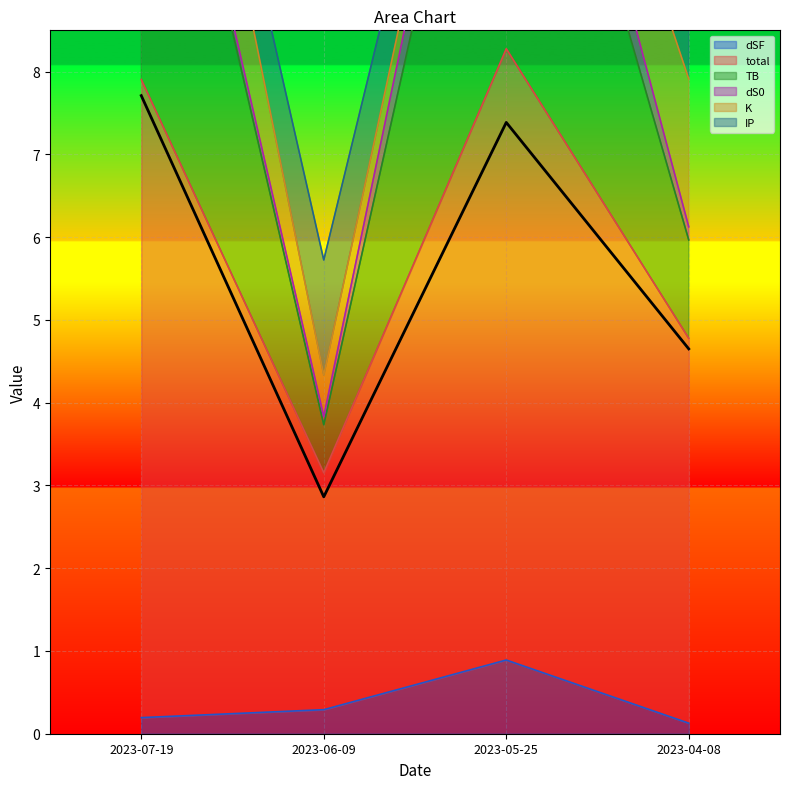

Rank the categories by dSF value from highest to lowest.

2023-05-25, 2023-06-09, 2023-07-19, 2023-04-08